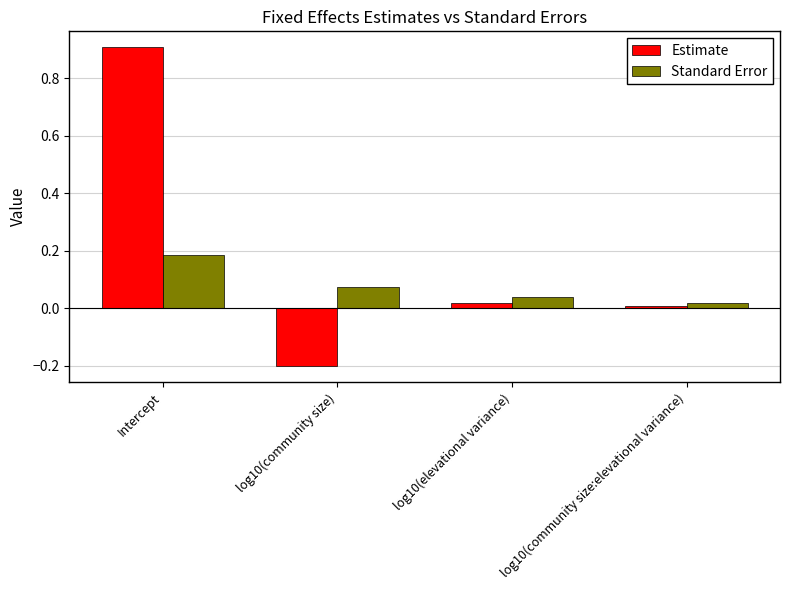

Where is Standard Error nearest to the value 0?

log10(community size:elevational variance)